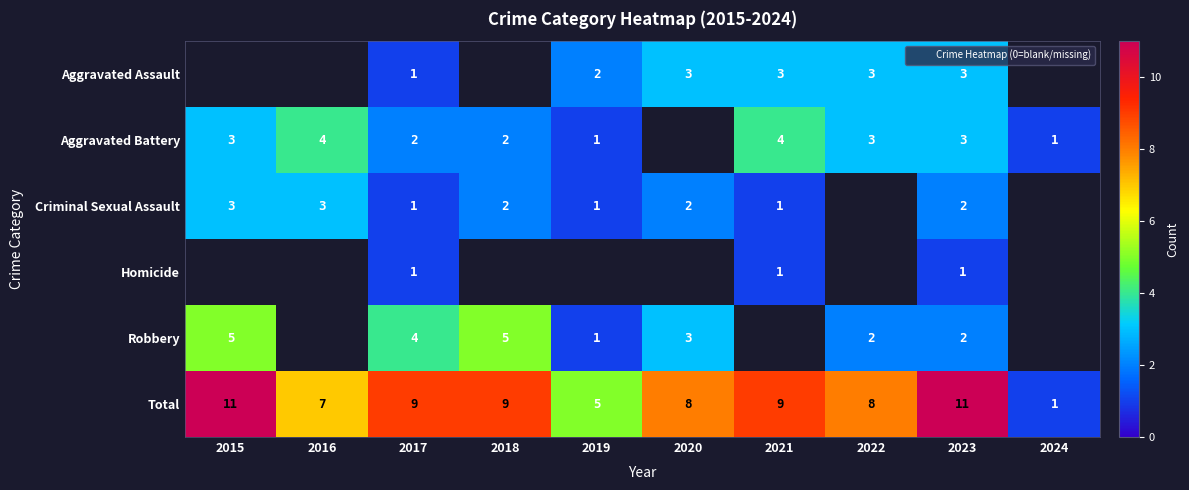

Is the value of Homicide at 2017 greater than the value of Robbery at 2018?

No